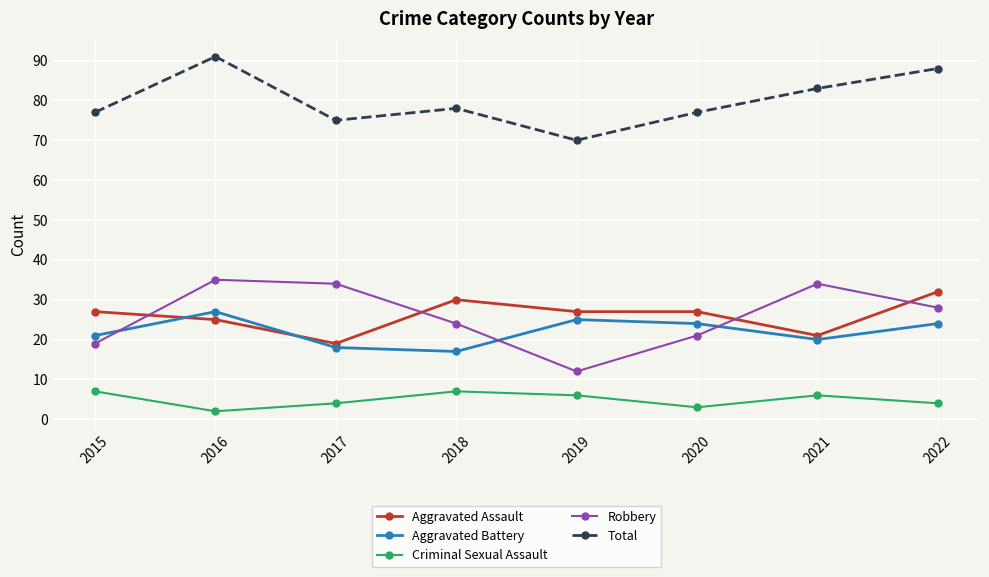

True or false: Total and Criminal Sexual Assault cross at least once.

False